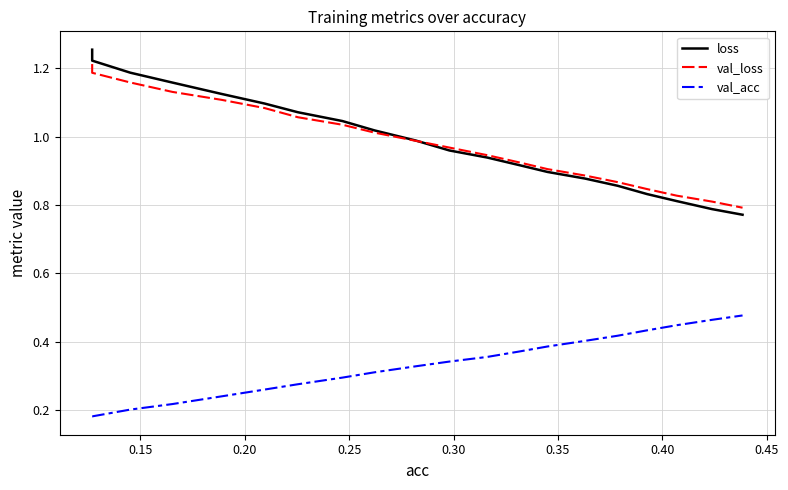

True or false: loss and val_acc intersect in this chart.

False